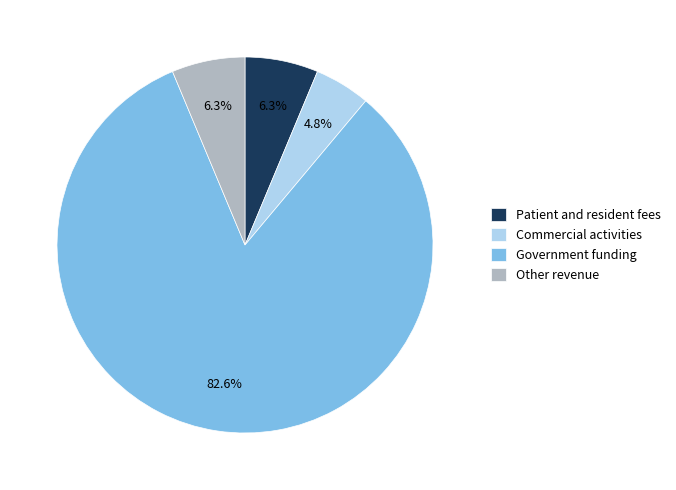

What is the ratio of the value at Other revenue to the value at Commercial activities?

1.3